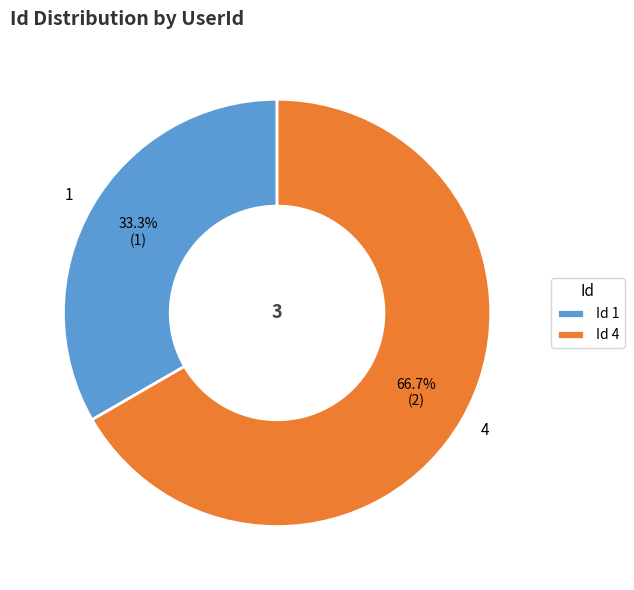

How many segments does this pie chart have?

2